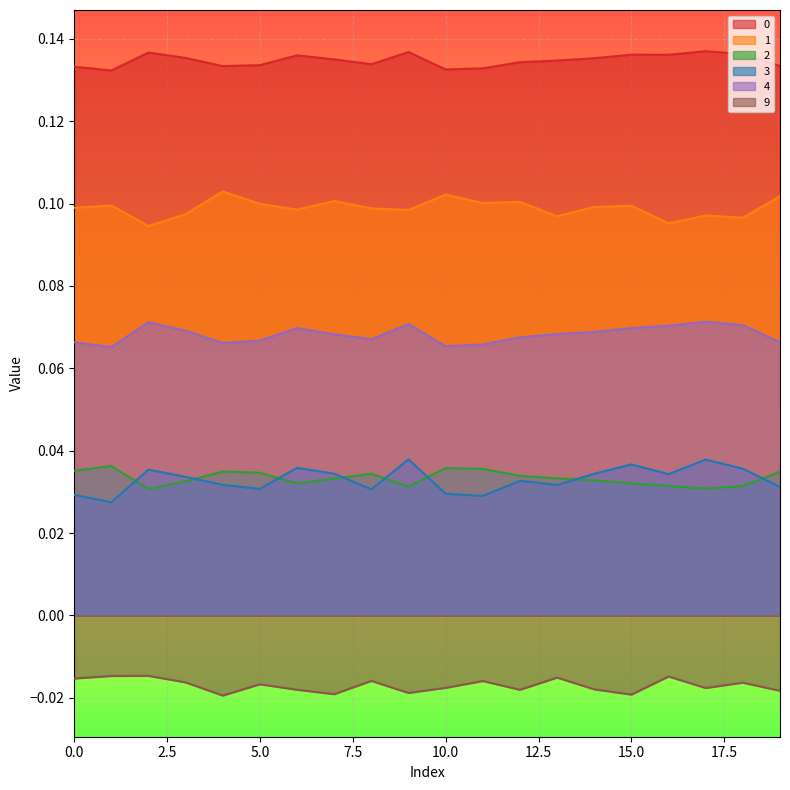

Is it true that 9 equals -0.0 at 18?

False